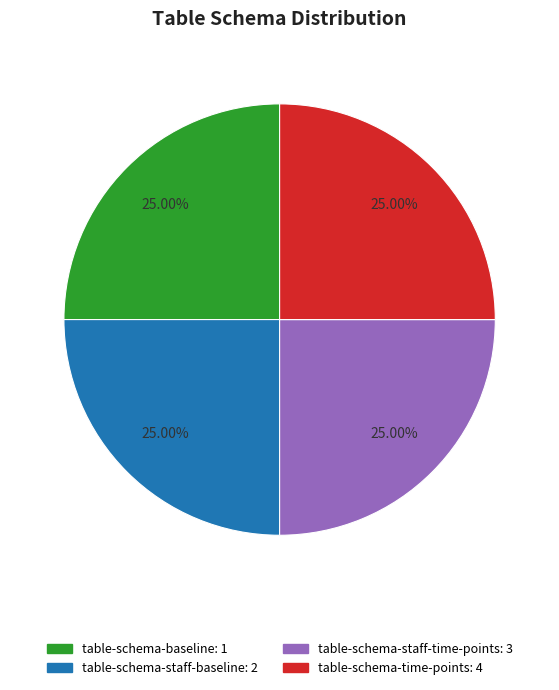

Approximately how many times larger is the value at table-schema-time-points compared to table-schema-staff-time-points?

1.0